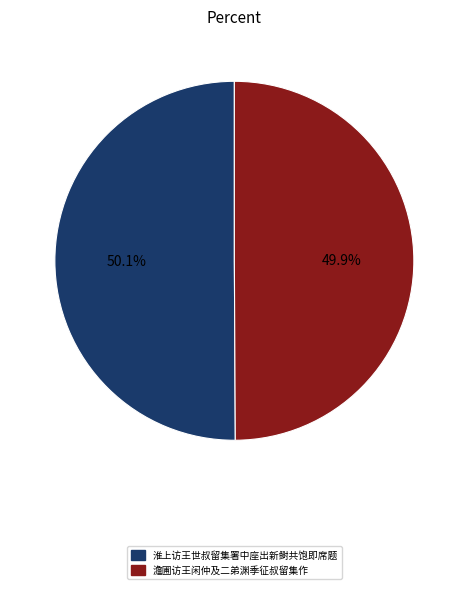

Do 淮上访王世叔留集署中座出新鲥共饱即席题 and 澹圃访王闲仲及二弟渊季征叔留集作 together represent more than half of the pie?

Yes